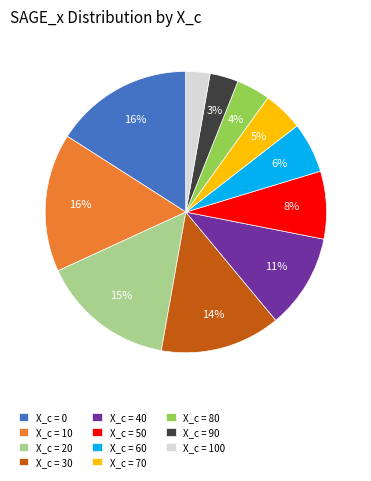

True or false: X_c = 80 accounts for 4% of the total.

True